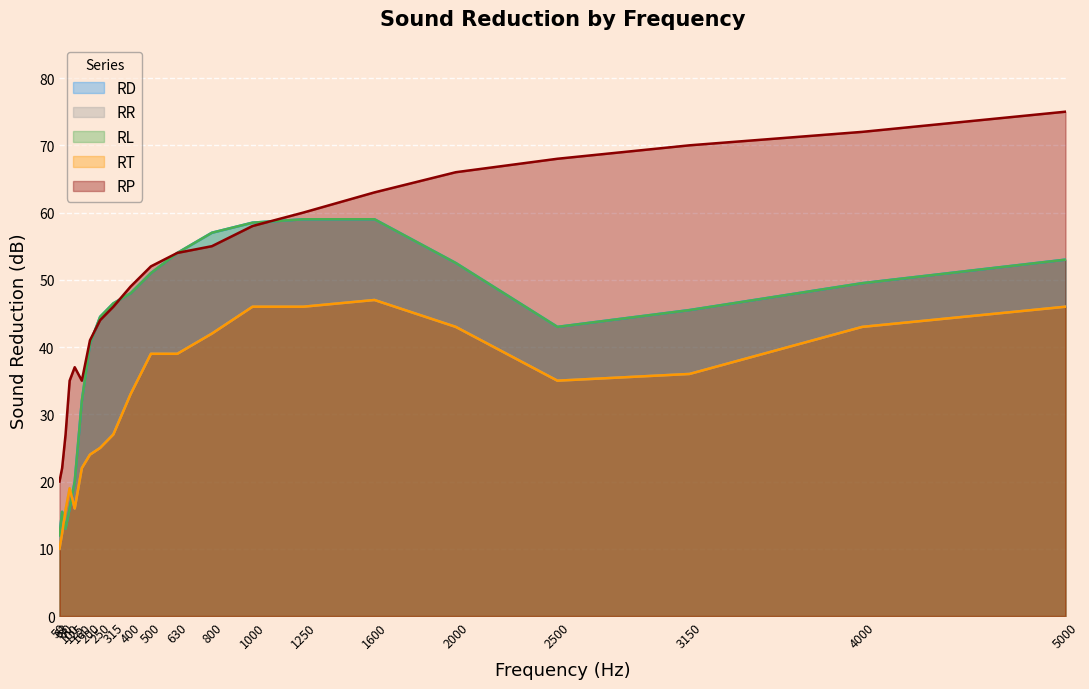

What are all the series names shown in the legend?

RD, RR, RL, RT, RP